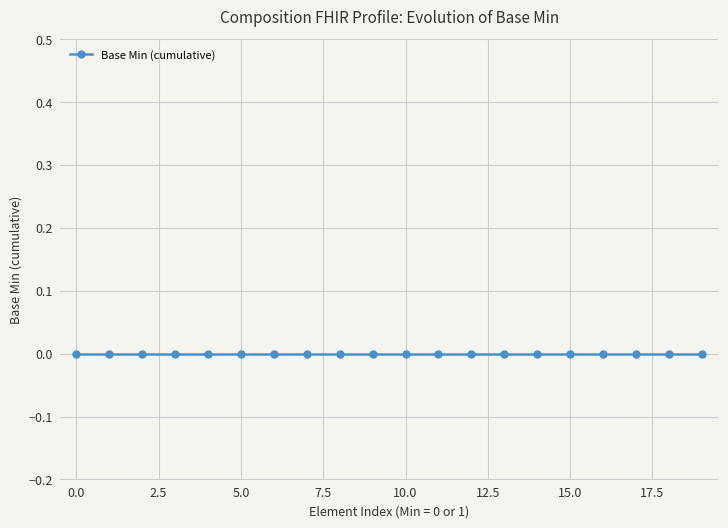

The value at 0 is 0. True or false?

True